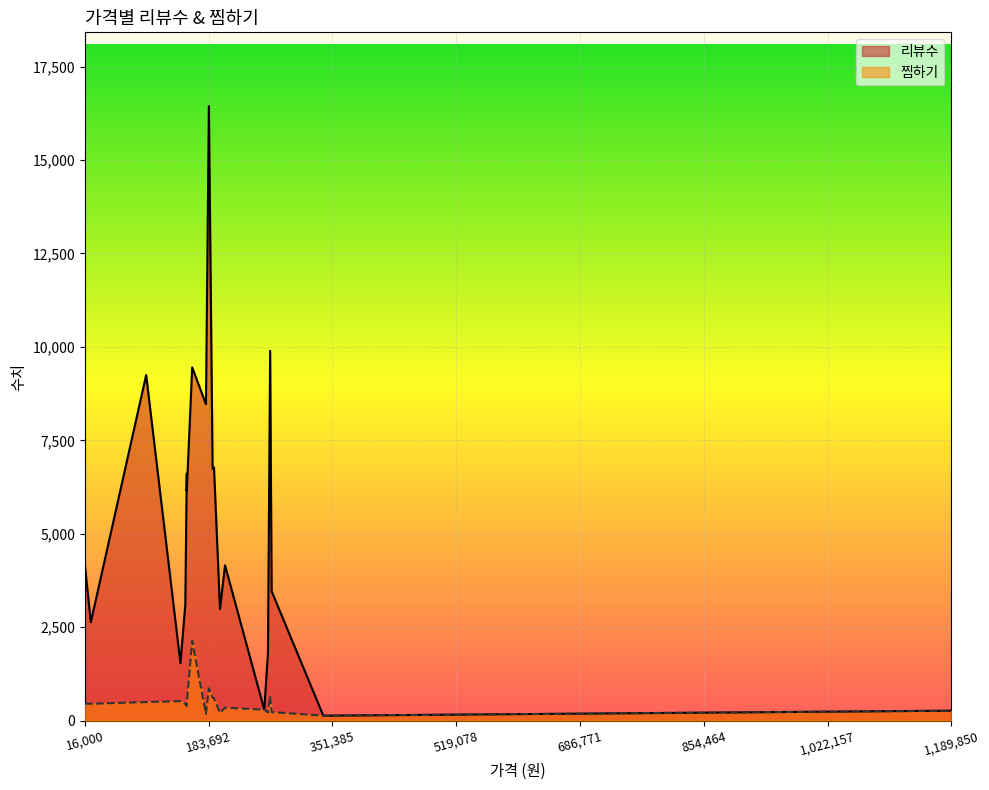

What is the sum of all 찜하기 values?

9997